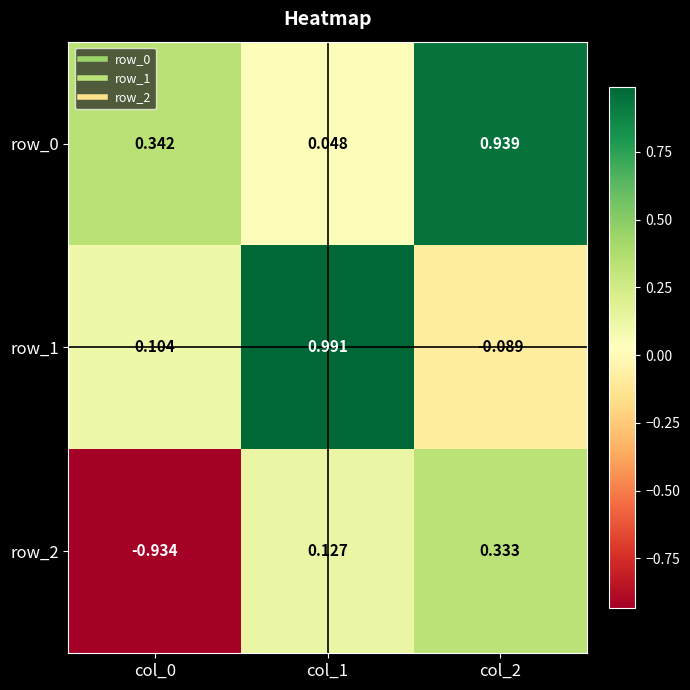

The value of row_2 at col_0 is -1.4. True or false?

False